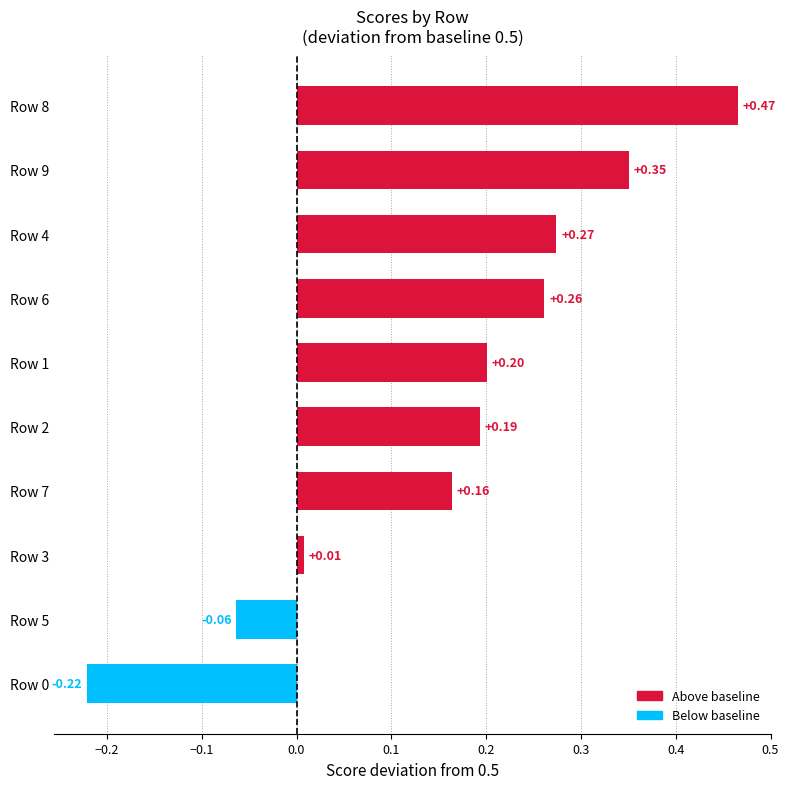

What is the sum of all values?

1.6